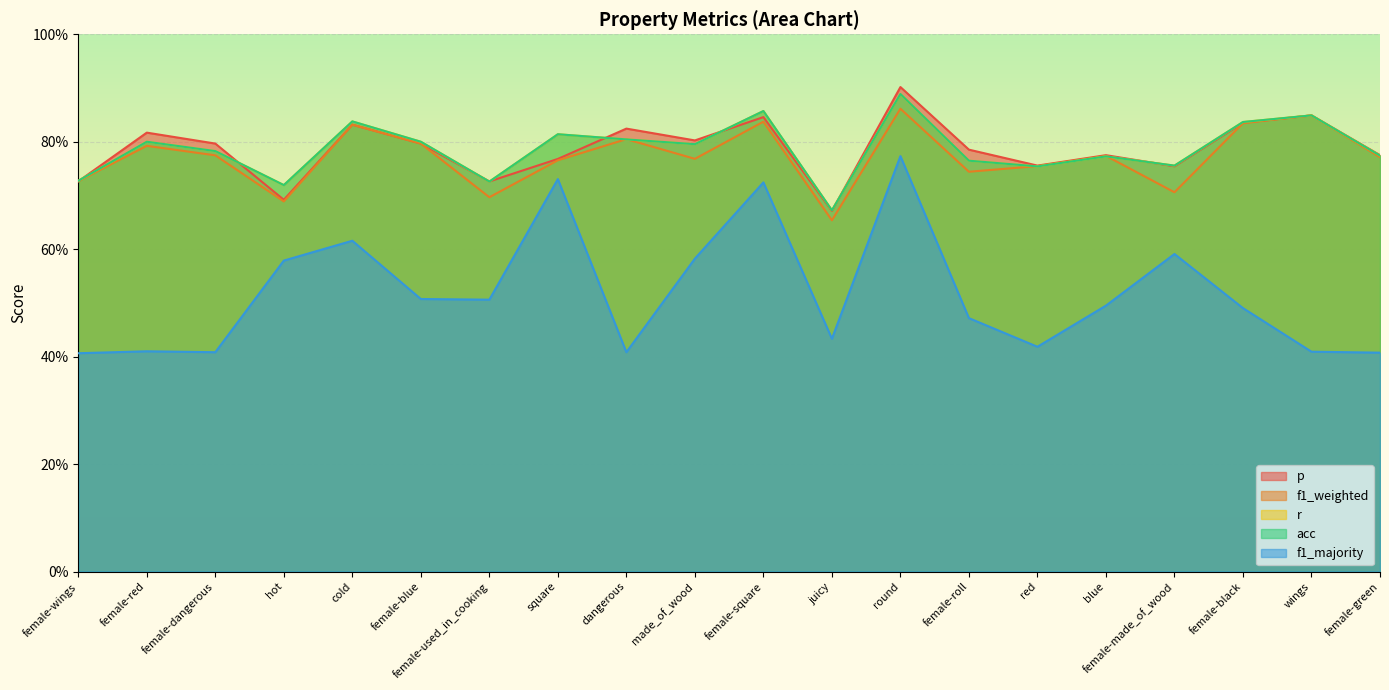

The p series shows 0.7 at hot. True or false?

True